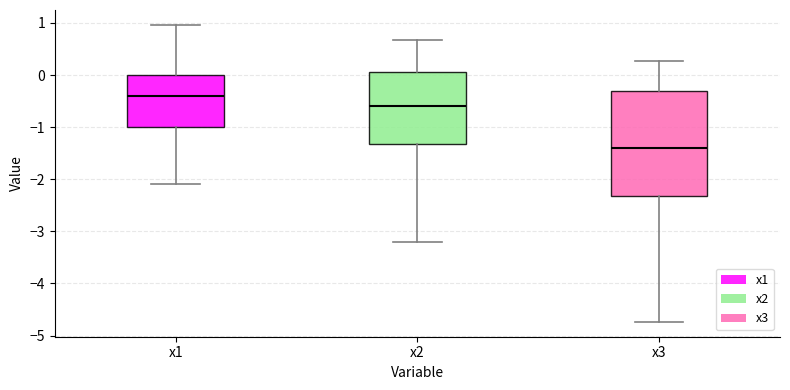

Where is the upper edge of the box for x1 on the y-axis? The values are not printed on the chart, so give them approximately, as read against the axis.

0.0